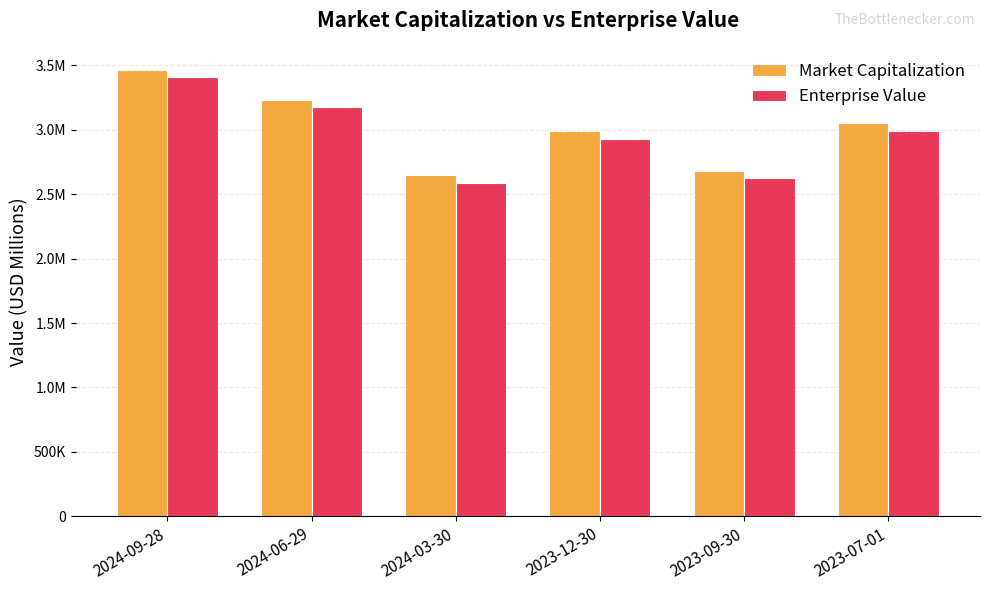

What is the total value across all series at 2024-06-29?

6407591.7